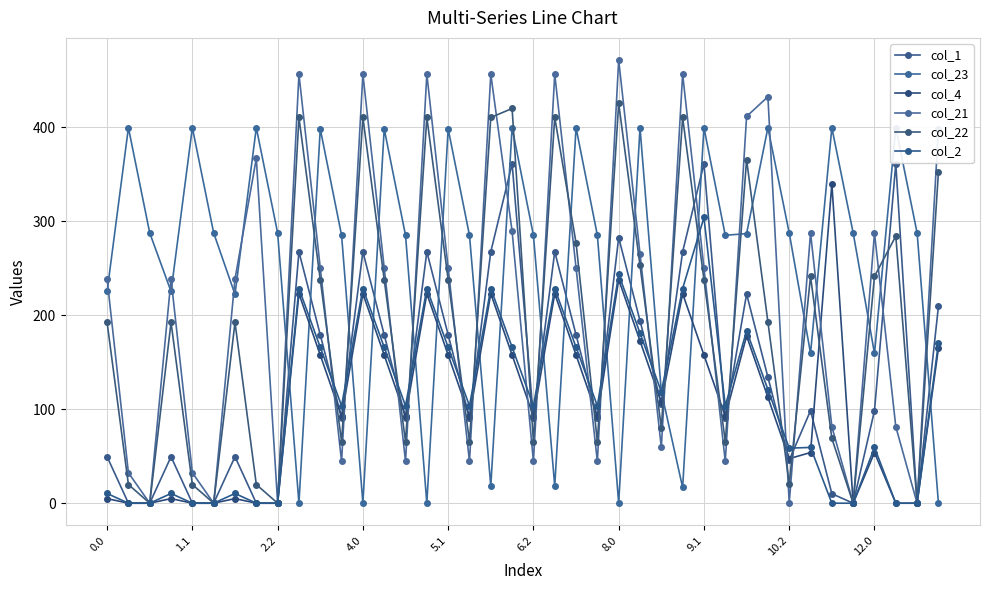

The value of col_21 at 29 is 62.6. True or false?

False